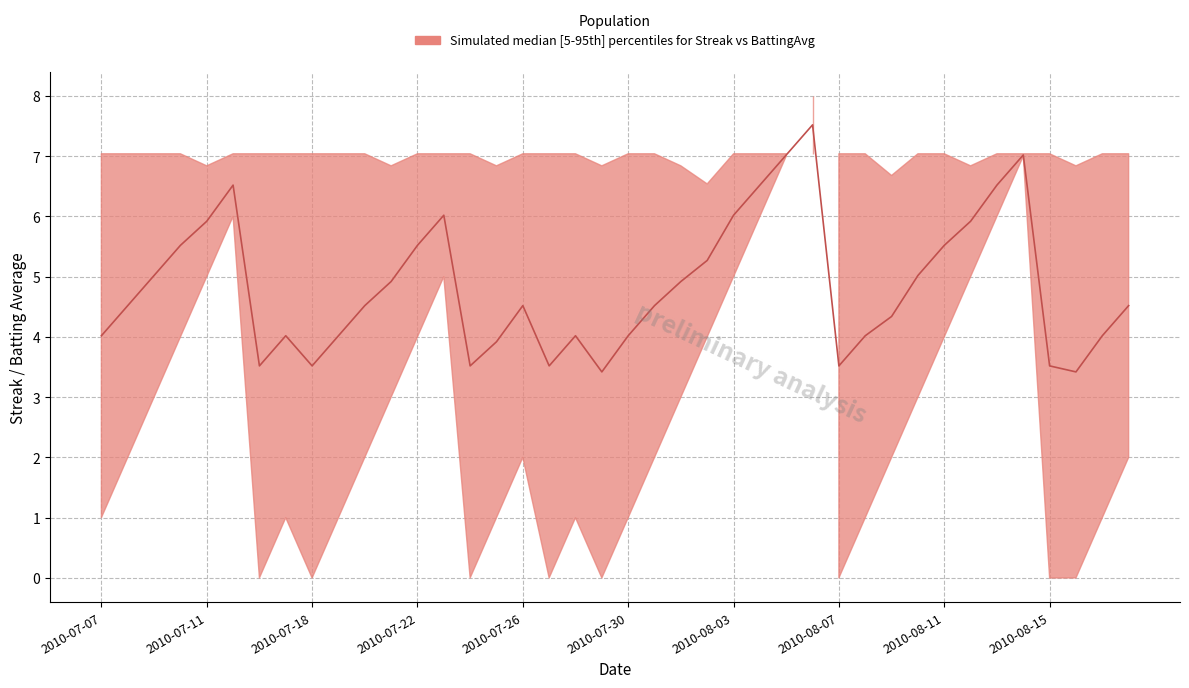

Rank the categories by value from lowest to highest.

2010-07-29, 2010-08-16, 2010-07-16, 2010-07-18, 2010-07-24, 2010-07-27, 2010-08-07, 2010-08-15, 2010-07-25, 2010-07-07, 2010-07-17, 2010-07-19, 2010-07-28, 2010-07-30, 2010-08-08, 2010-08-17, 2010-08-09, 2010-07-08, 2010-07-20, 2010-07-26, 2010-07-31, 2010-08-18, 2010-07-21, 2010-08-01, 2010-07-09, 2010-08-10, 2010-08-02, 2010-07-10, 2010-07-22, 2010-08-11, 2010-07-11, 2010-08-12, 2010-07-23, 2010-08-03, 2010-07-15, 2010-08-04, 2010-08-13, 2010-08-05, 2010-08-14, 2010-08-06